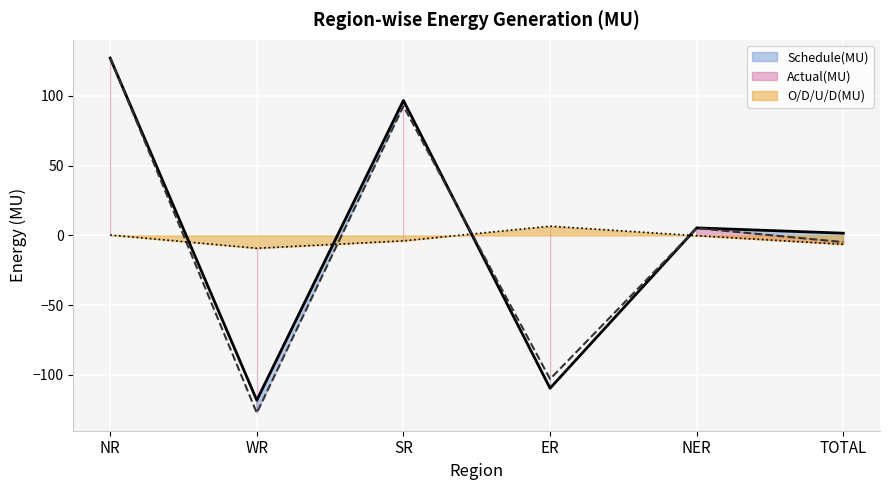

How many categories are shown in the chart?

6